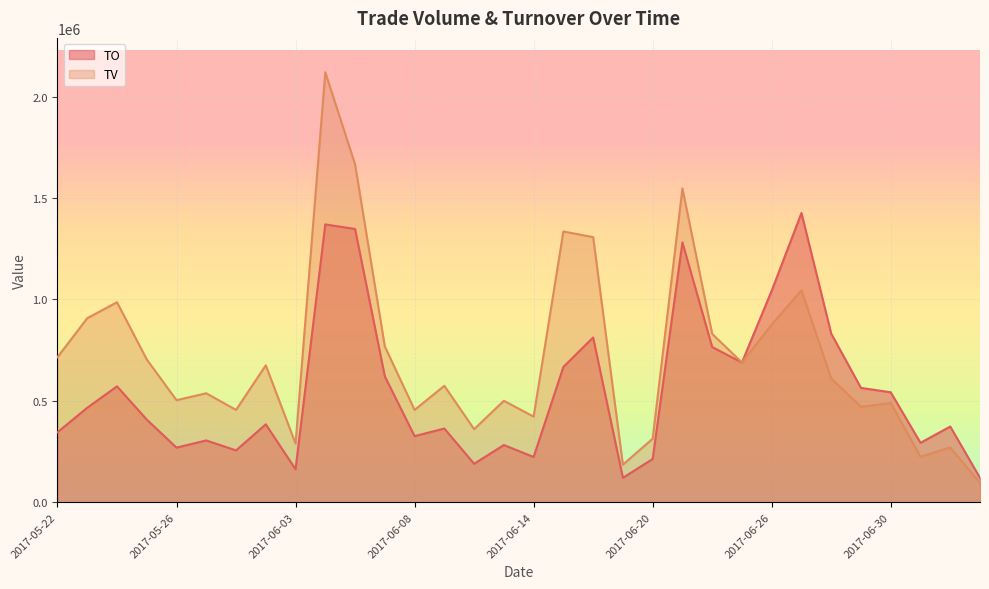

At which category does TO reach its first local peak?

2017-05-24